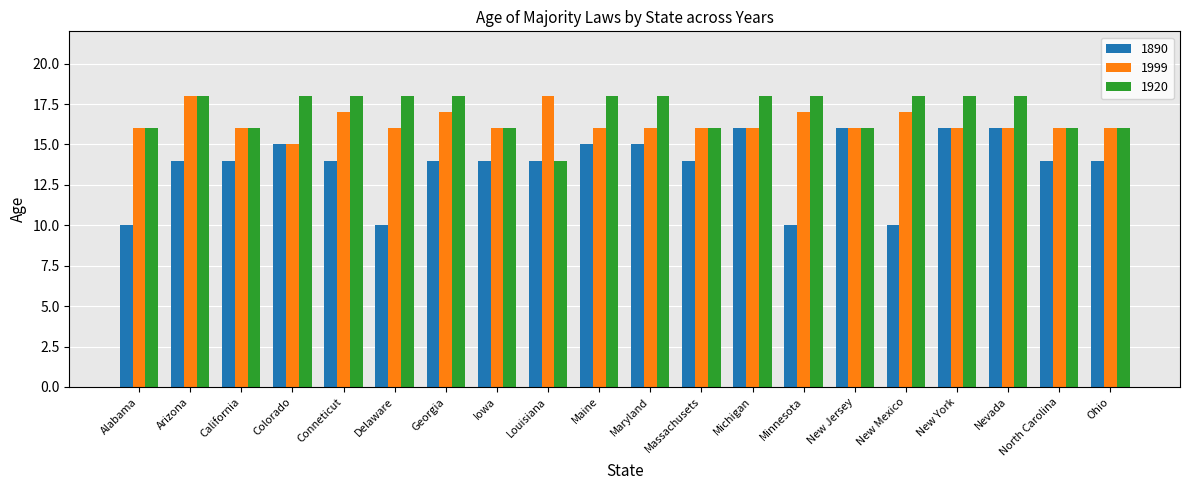

Reading left to right, what are all the values shown in this chart?

1890: 10	14	14	15	14	10	14	14	14	15	15	14	16	10	16	10	16	16	14	14
1999: 16	18	16	15	17	16	17	16	18	16	16	16	16	17	16	17	16	16	16	16
1920: 16	18	16	18	18	18	18	16	14	18	18	16	18	18	16	18	18	18	16	16